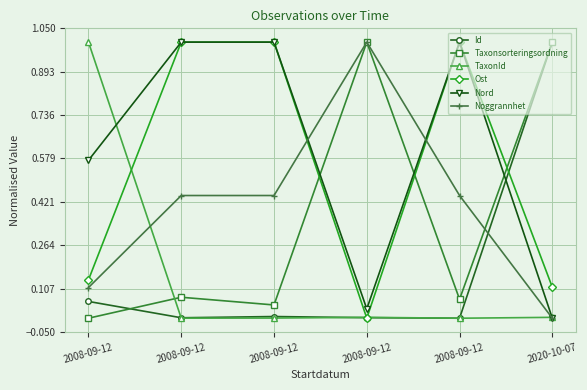

What are all the series names shown in the legend?

Id, Taxonsorteringsordning, TaxonId, Ost, Nord, Noggrannhet